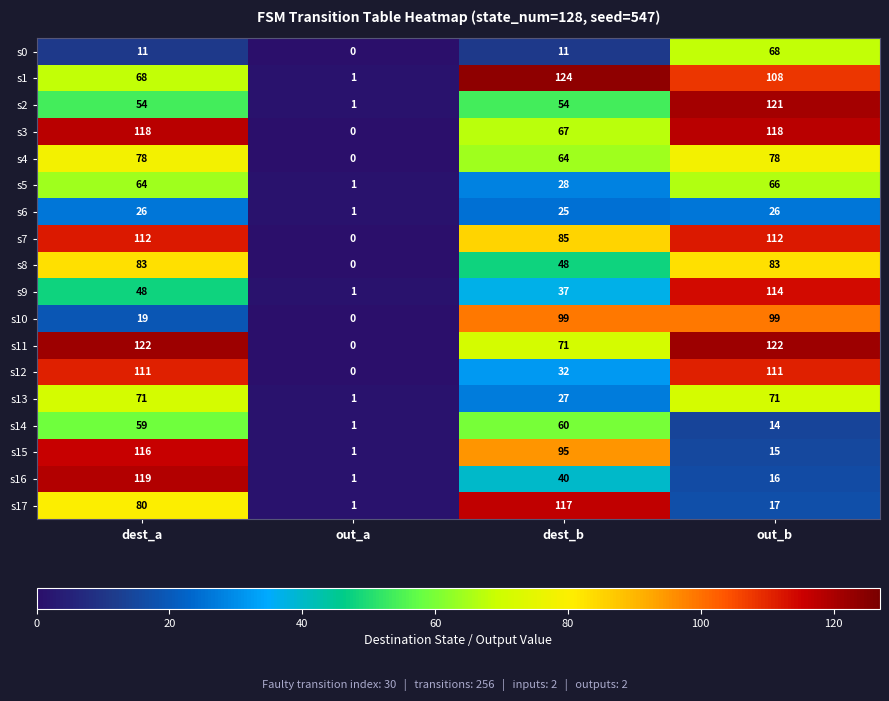

Which series has the largest total across all categories?

s11